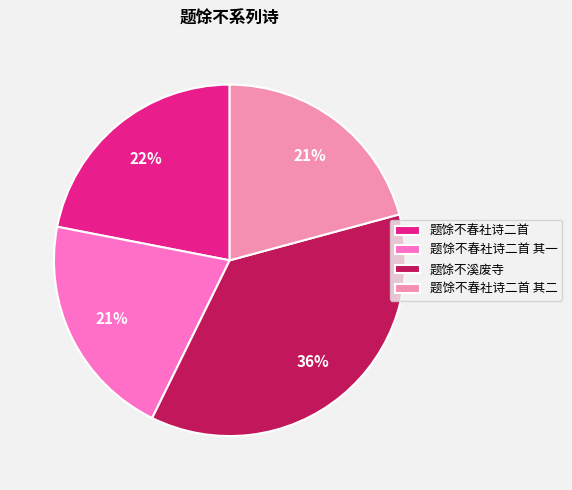

Between 题馀不溪废寺 and 题馀不春社诗二首 其二, which is larger?

题馀不溪废寺